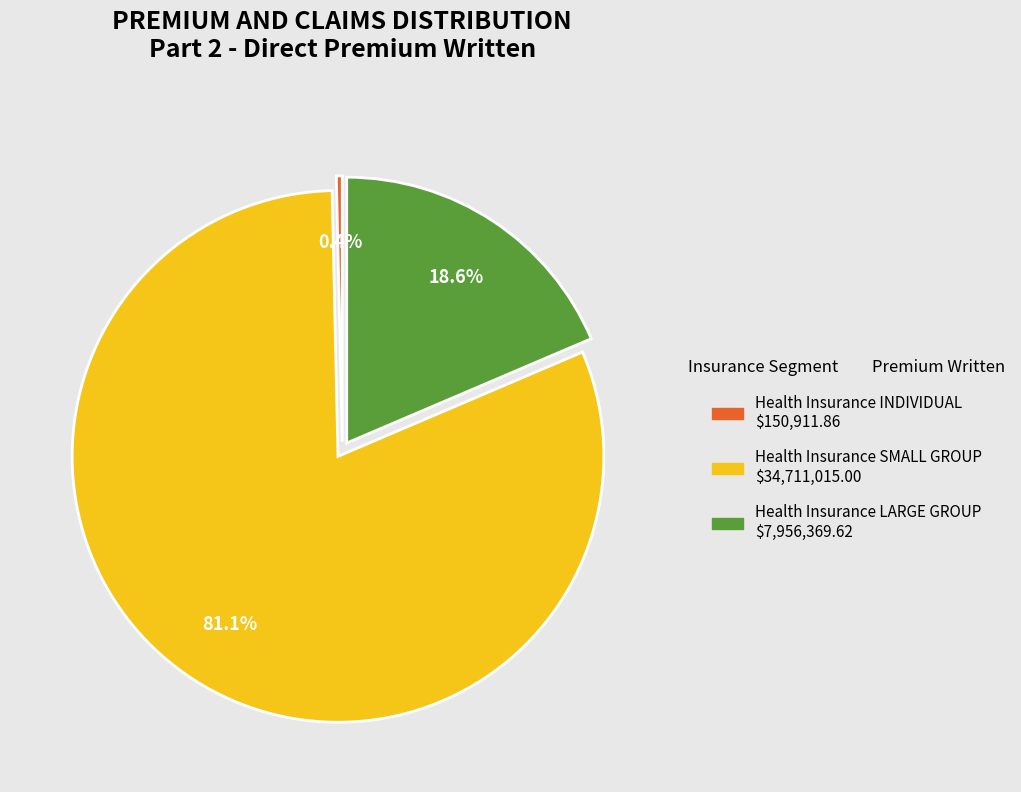

Is there a majority slice in this chart?

Yes